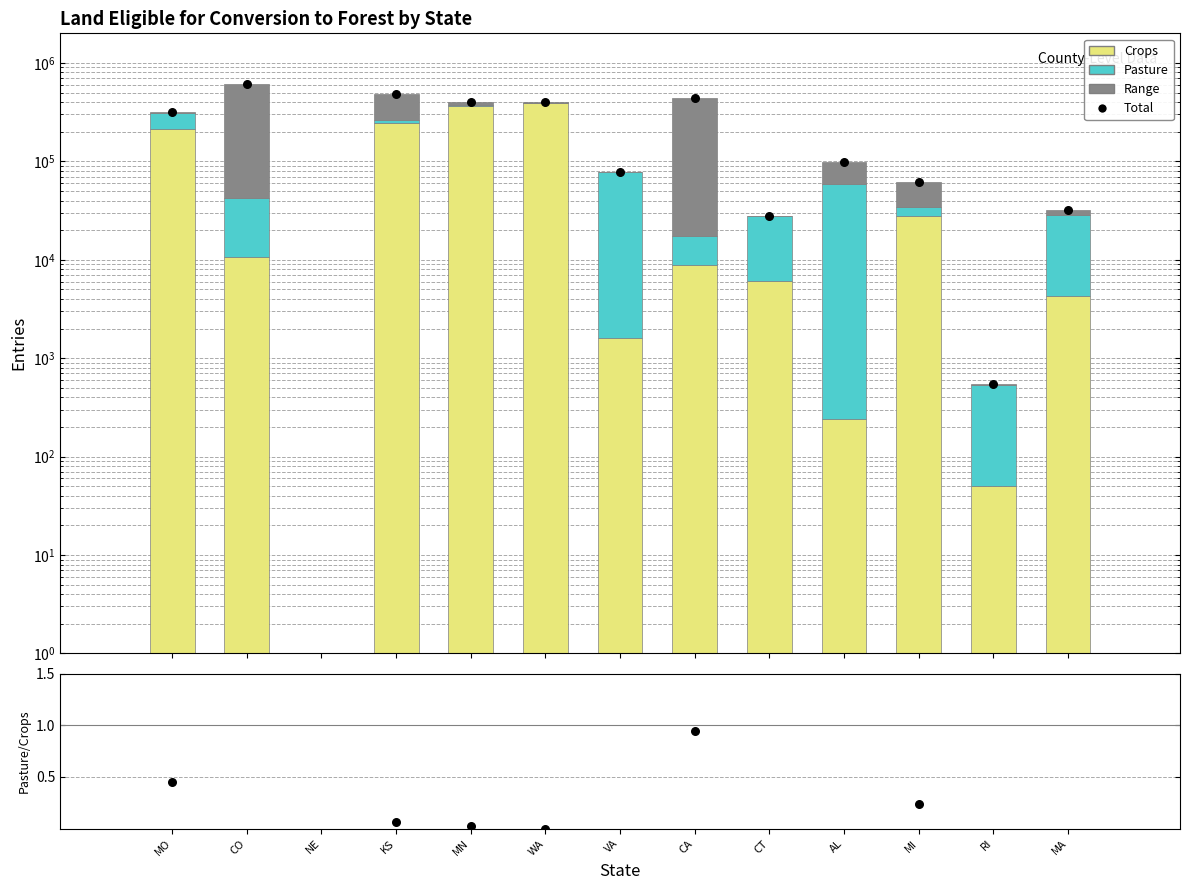

At which category is the sum across all series the highest?

CO